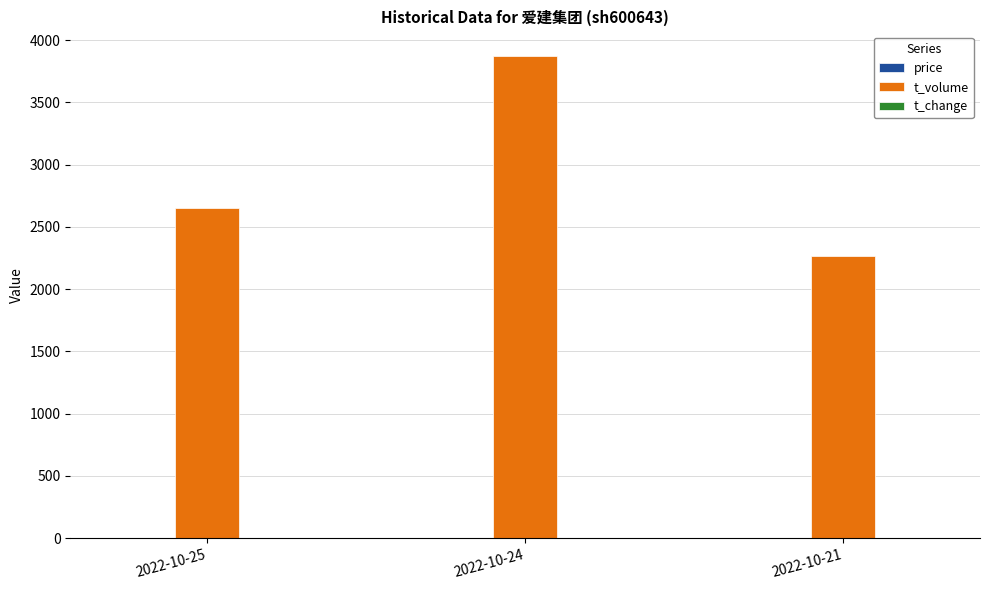

How many distinct data groups are displayed?

3